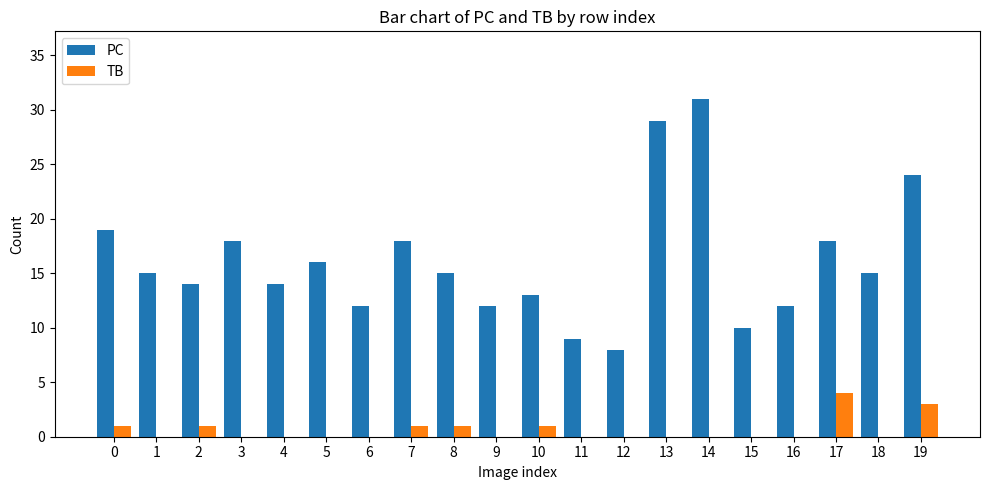

The PC series shows 31 at 14. True or false?

True